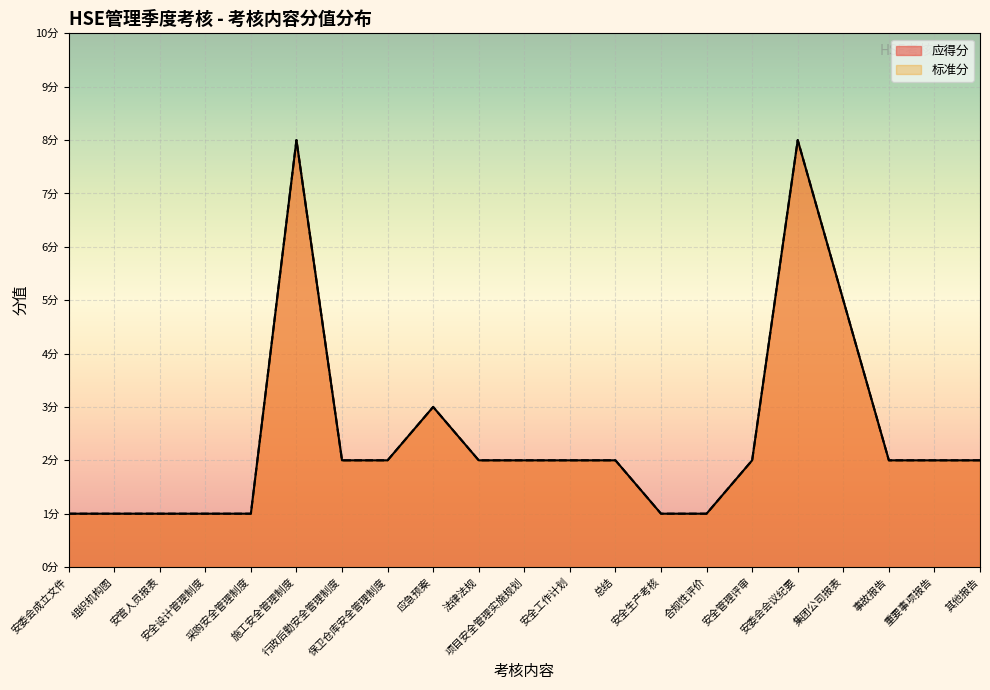

Rank the series at 施工安全管理制度 from lowest to highest value.

应得分, 标准分